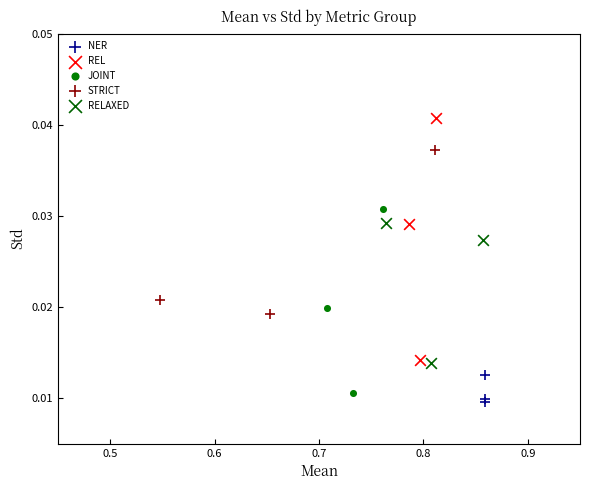

Which series reaches the maximum Y coordinate?

REL